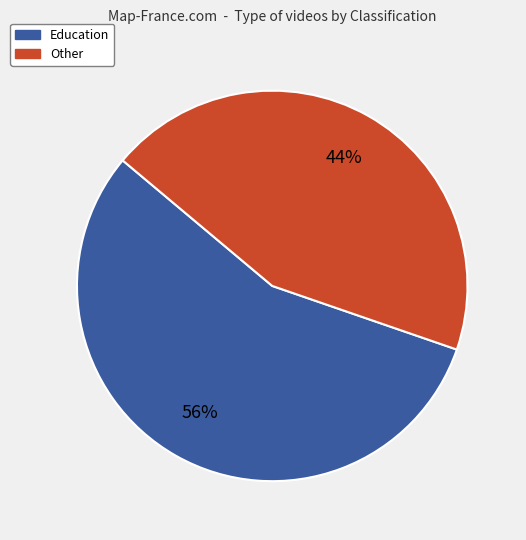

Is Education the majority of the pie?

Yes